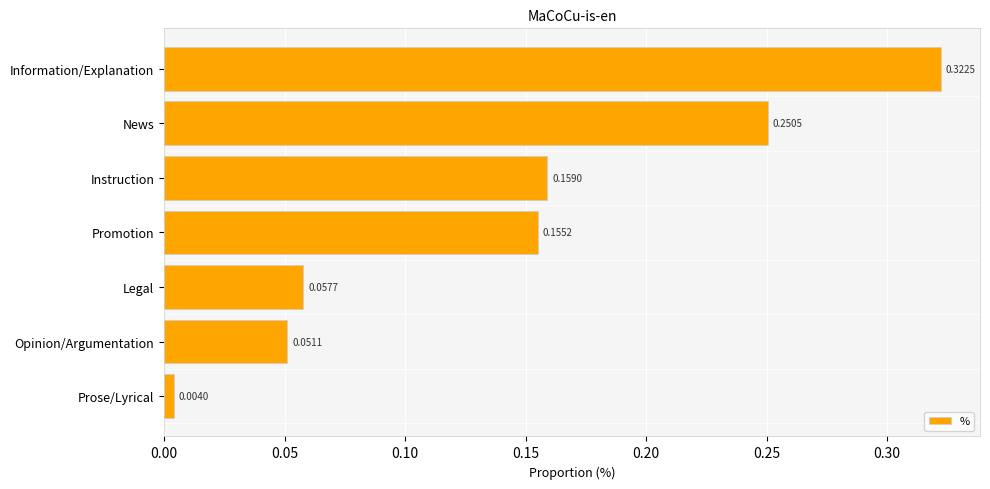

Which has a higher value, Information/Explanation or Promotion?

Information/Explanation